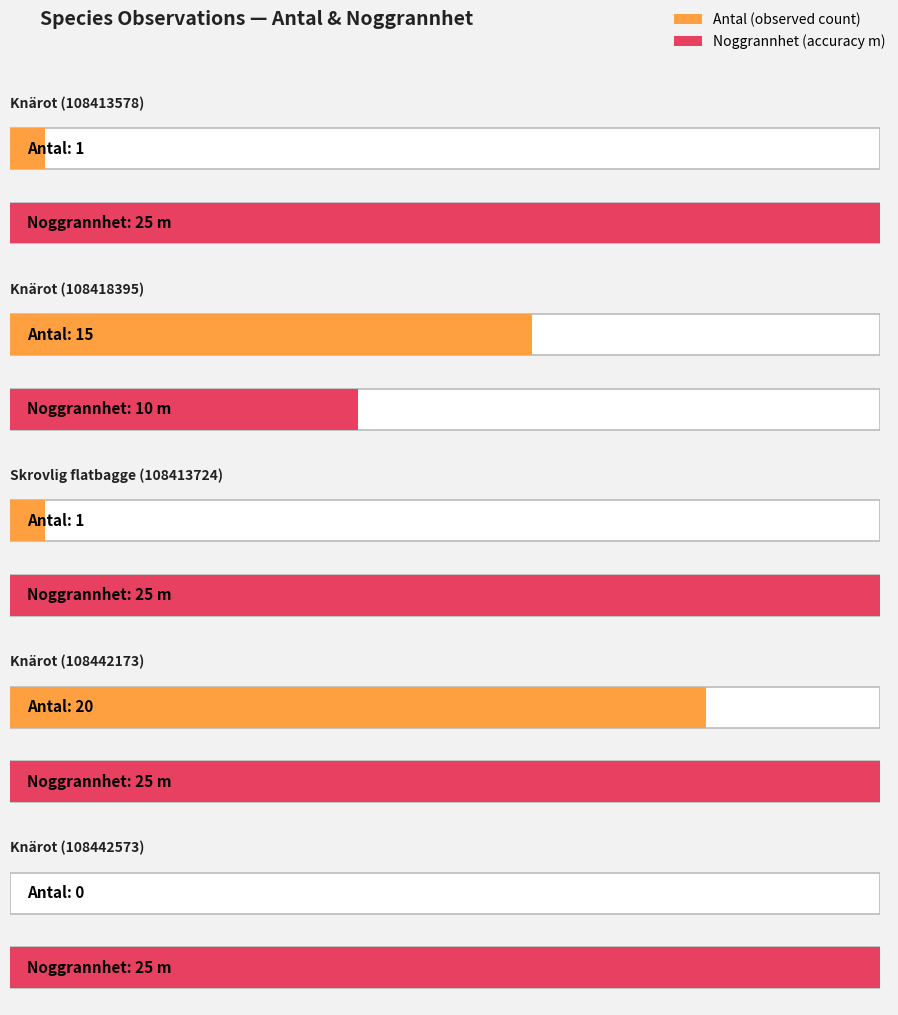

What is the value of the 1st bar from the left?

1